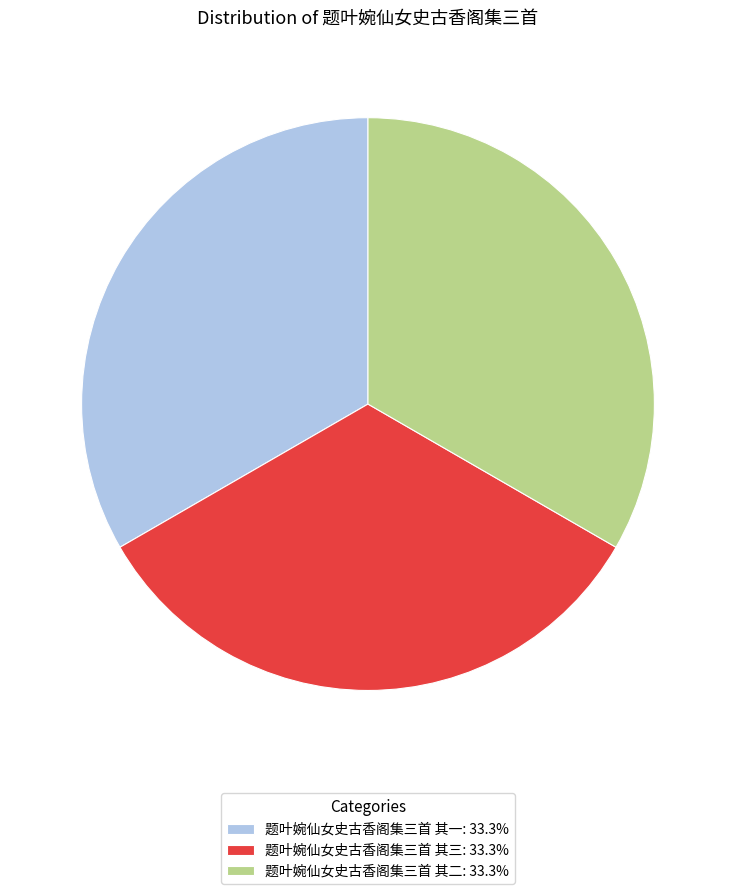

Approximately how many times larger is the value at 题叶婉仙女史古香阁集三首 其二: 33.3% compared to 题叶婉仙女史古香阁集三首 其三: 33.3%?

1.0